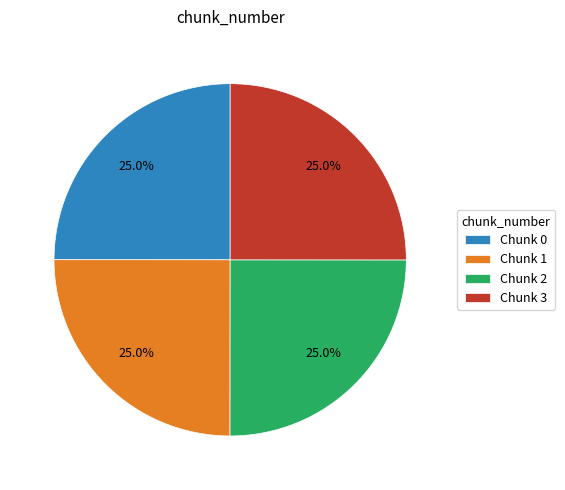

Does any single category account for the majority?

No